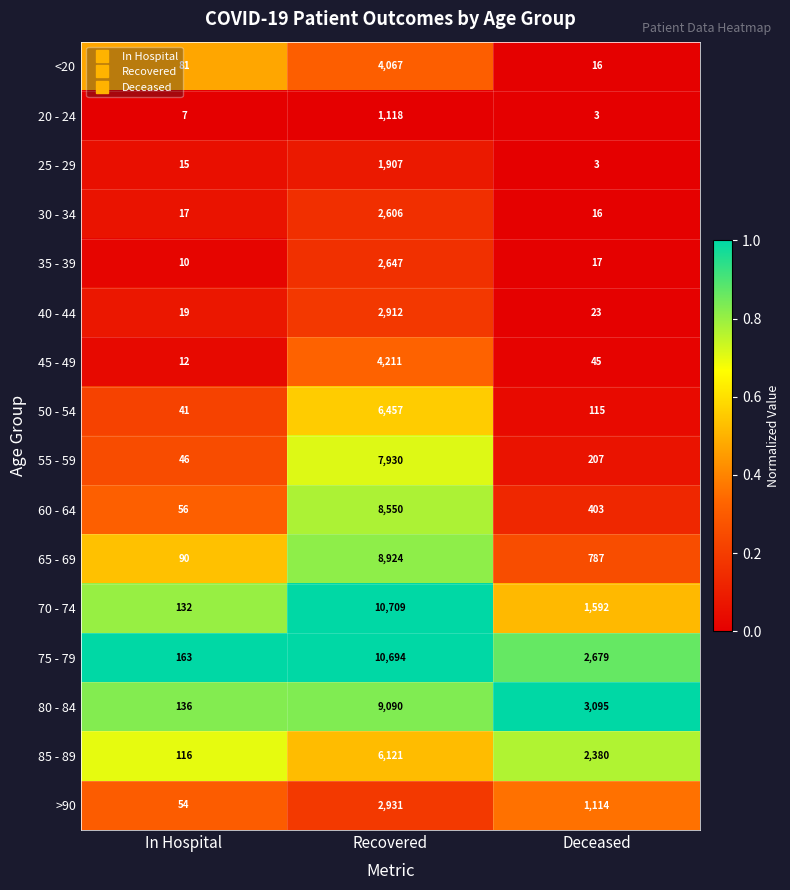

List the labels in order of >90 value, smallest first.

In Hospital, Deceased, Recovered